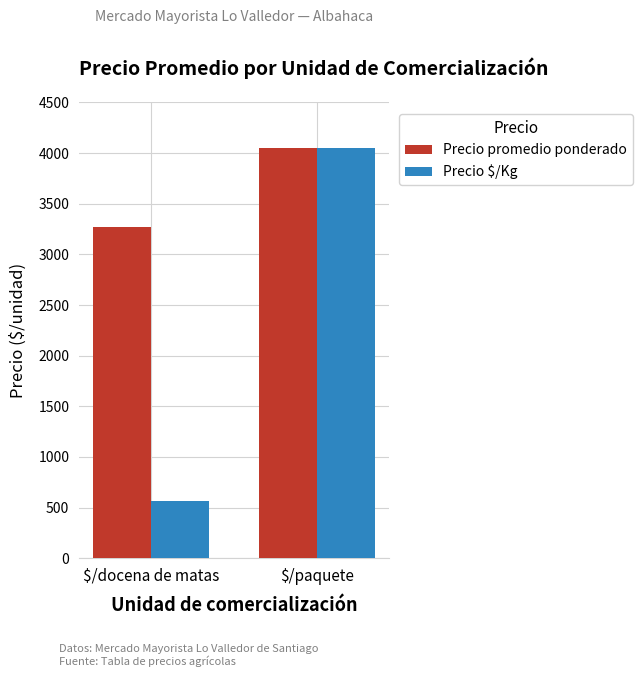

What is the smallest value displayed?

568